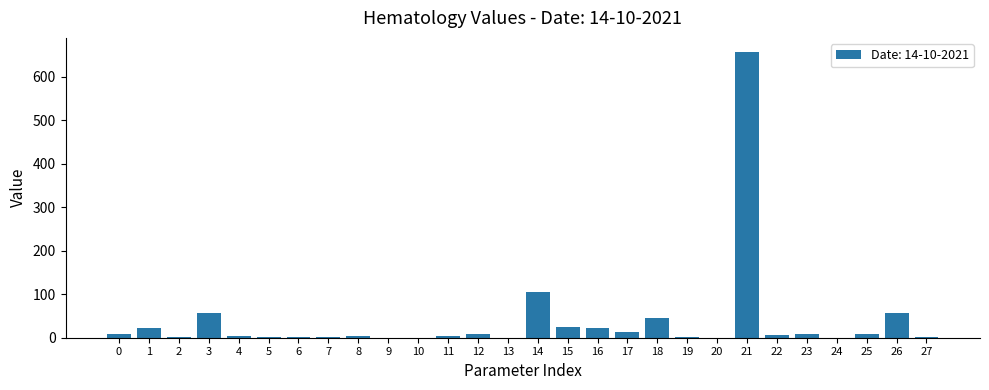

The chart shows a value of 8.8 at 25. True or false?

True